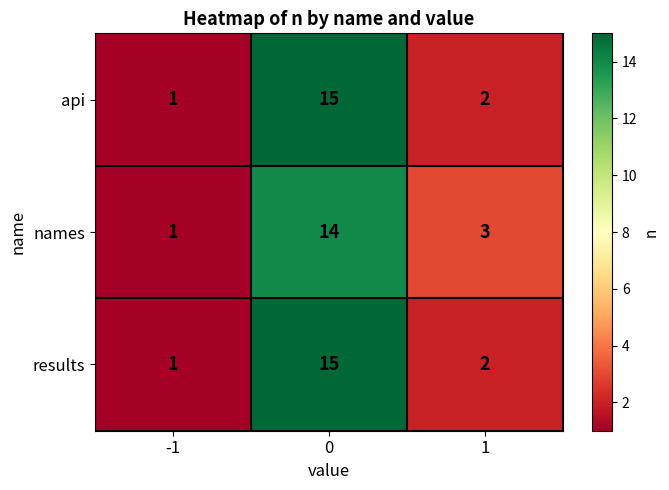

Between -1 and 1, which series saw the biggest shift?

names